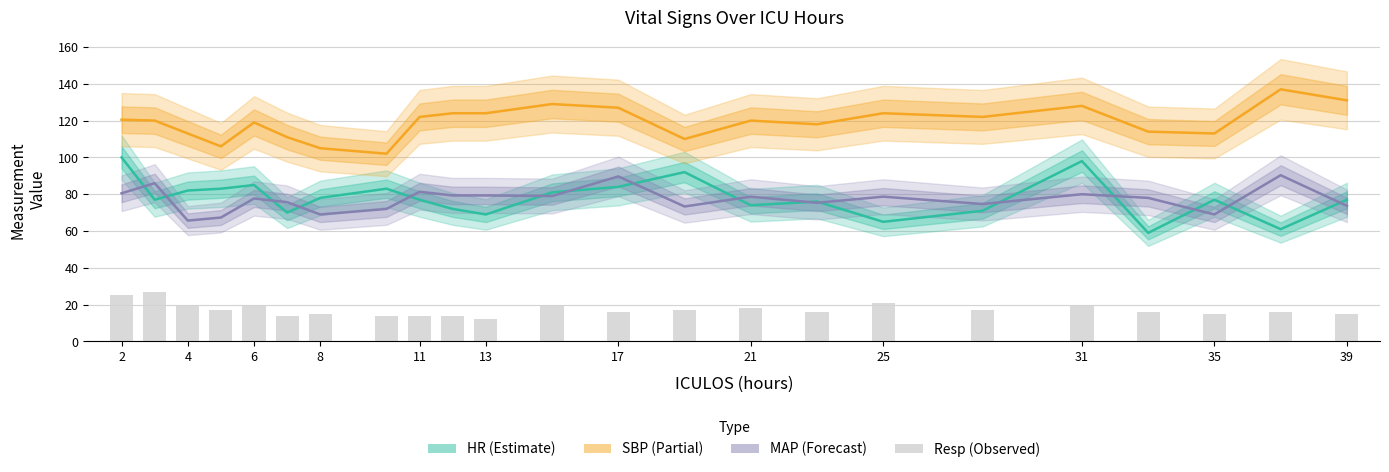

What is the average value of the Resp series?

17.2